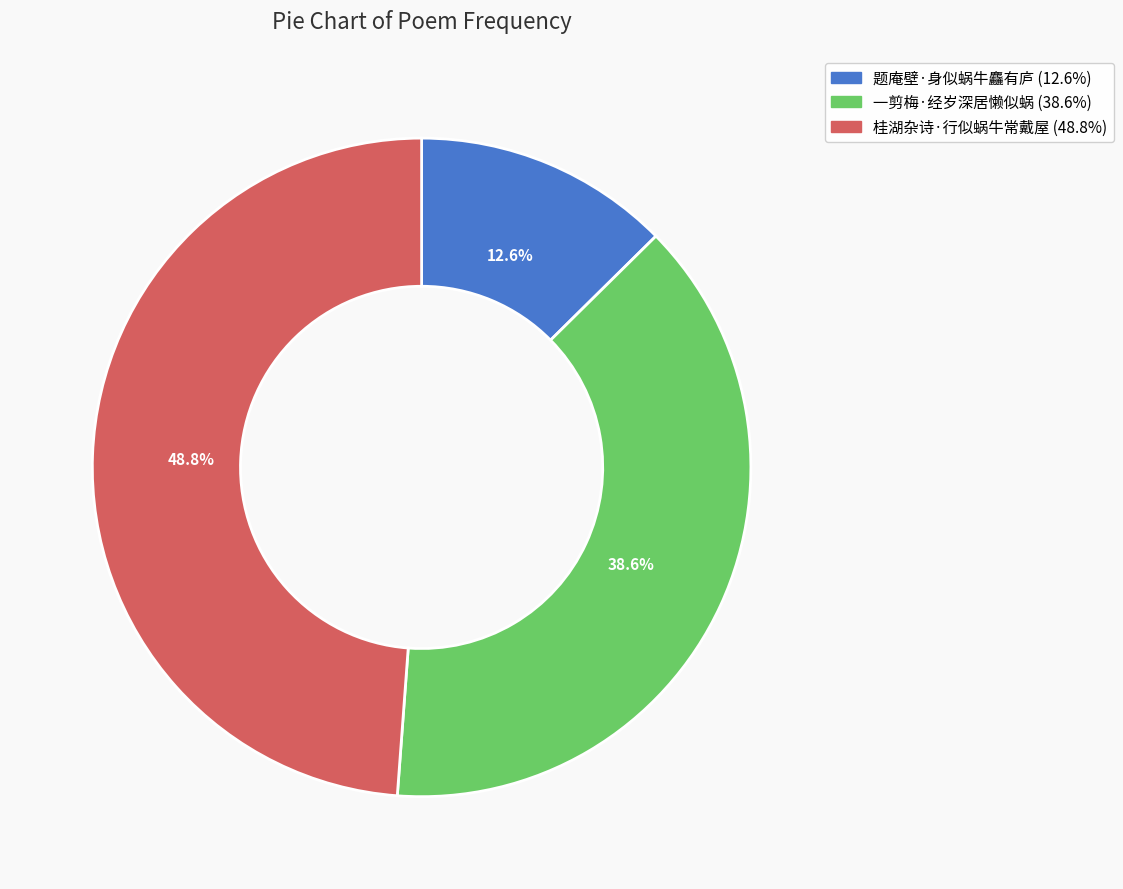

Do 桂湖杂诗·行似蜗牛常戴屋 and 题庵壁·身似蜗牛麤有庐 together represent more than half of the pie?

Yes